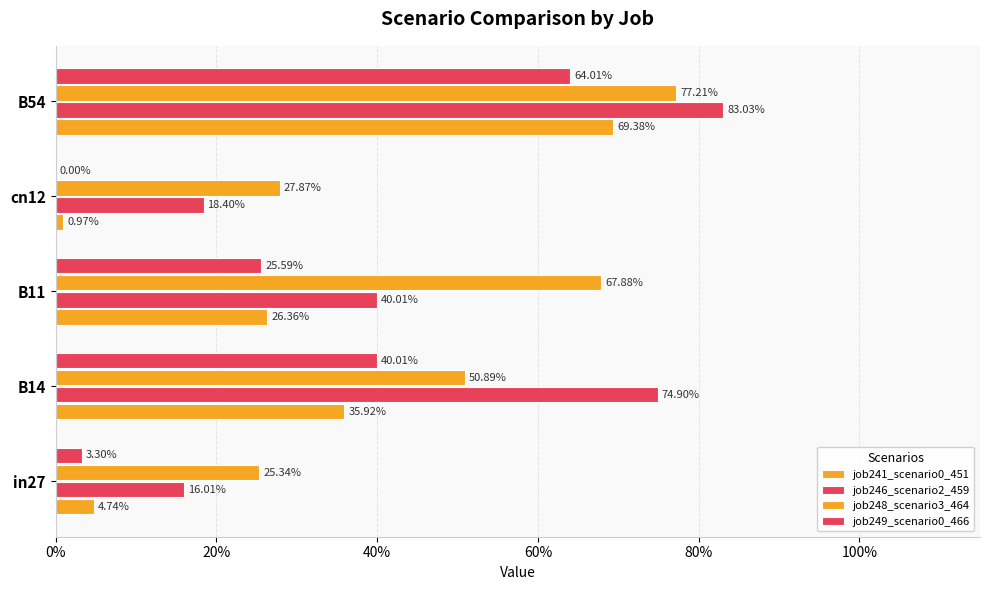

What is the value of the job246_scenario2_459 bar at the 3rd from the left?

0.4